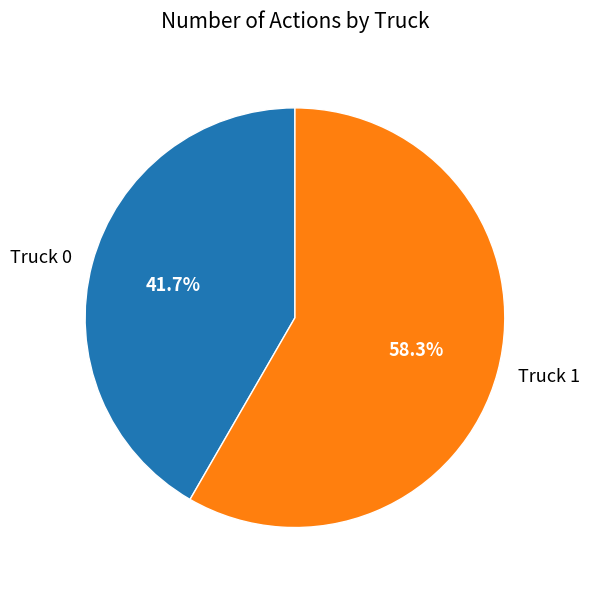

How much of the chart is everything except Truck 0?

58.3%